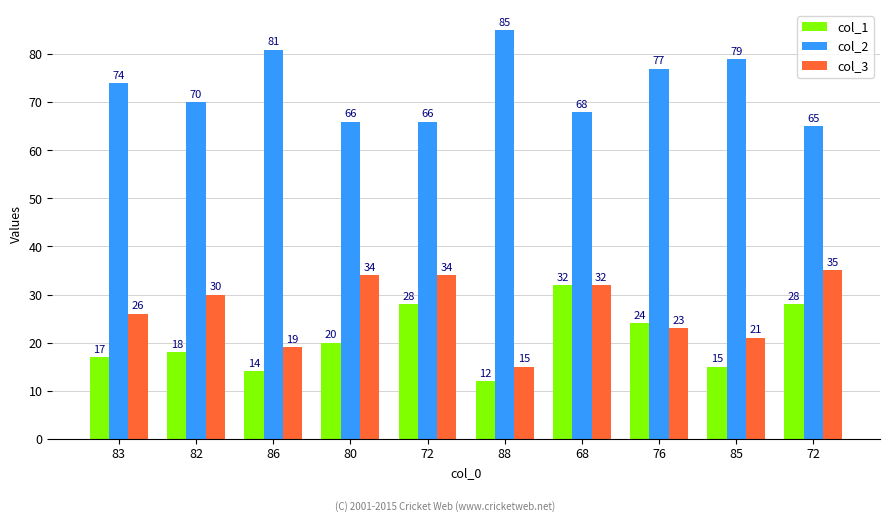

What is the total value across all series at 85?

115